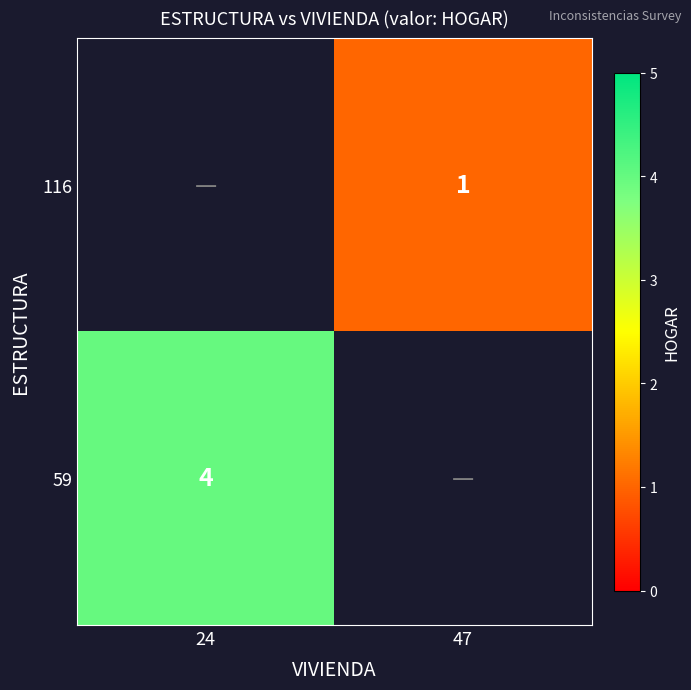

The value of 116 at 47 is 0. True or false?

False